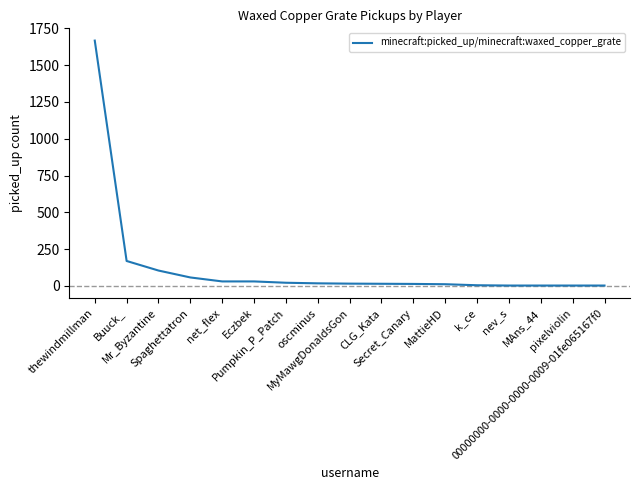

What is the greatest value displayed?

1667